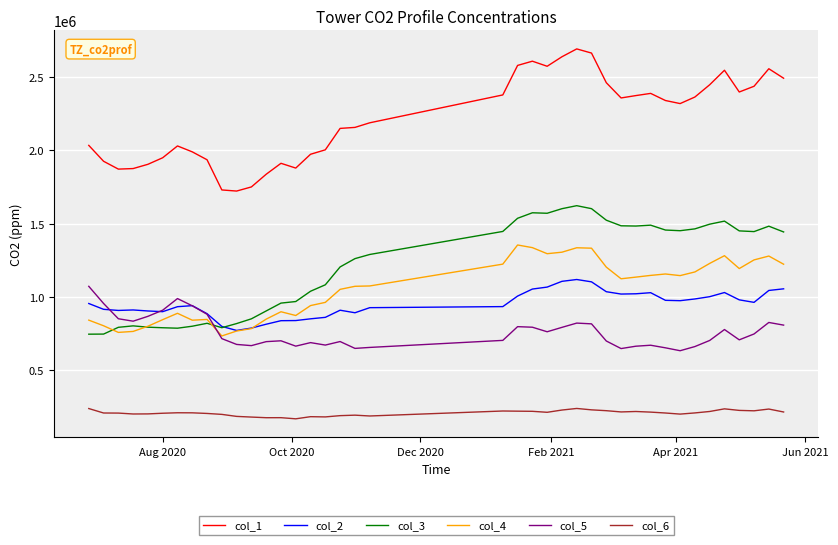

True or false: col_2 and col_1 cross at least once.

False